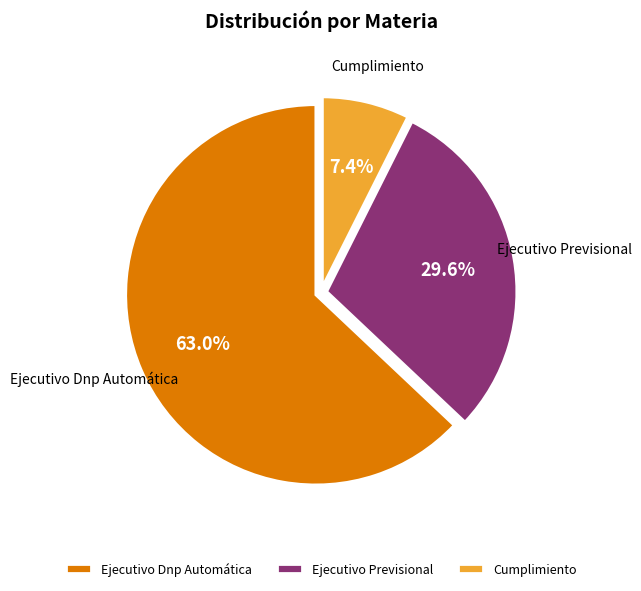

Which slice is the smallest?

Cumplimiento